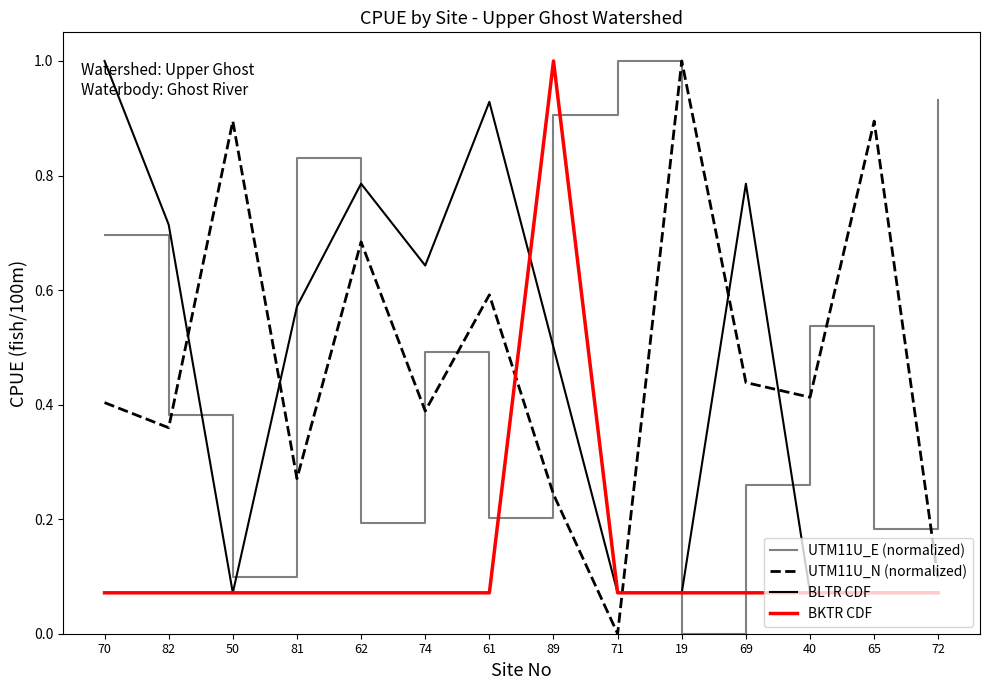

Between which two adjacent categories do BLTR CDF and UTM11U_E (normalized) first intersect?

82 and 50